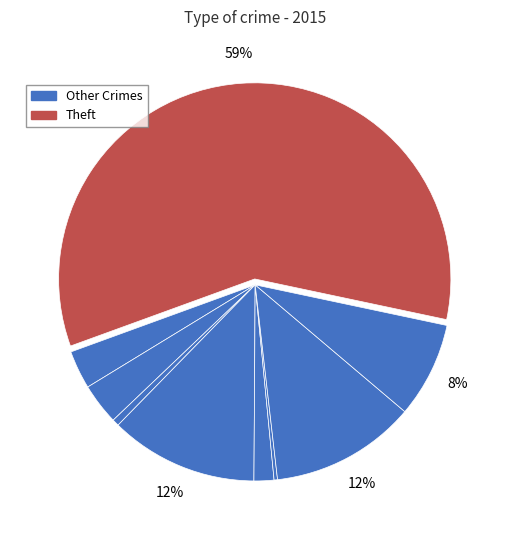

How many segments does this pie chart have?

9